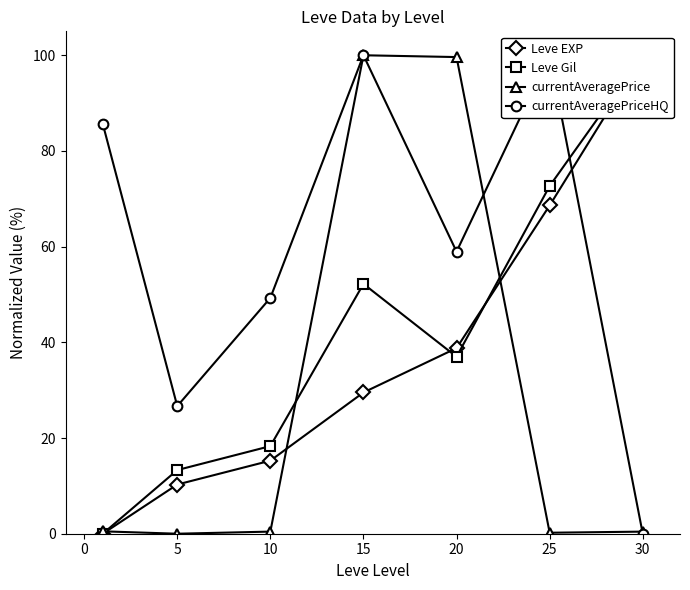

True or false: currentAveragePriceHQ has a value of 82.6 at 20.

False